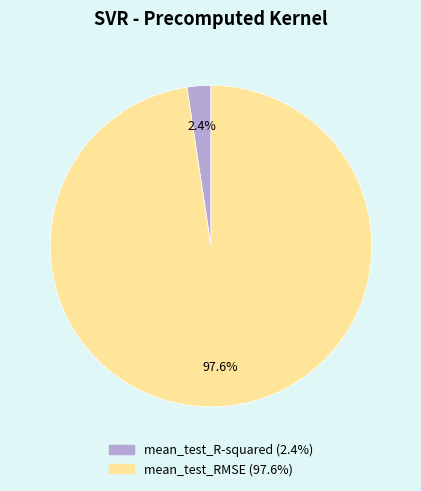

To the nearest percent, what is the difference between the largest and smallest slice percentages?

95%